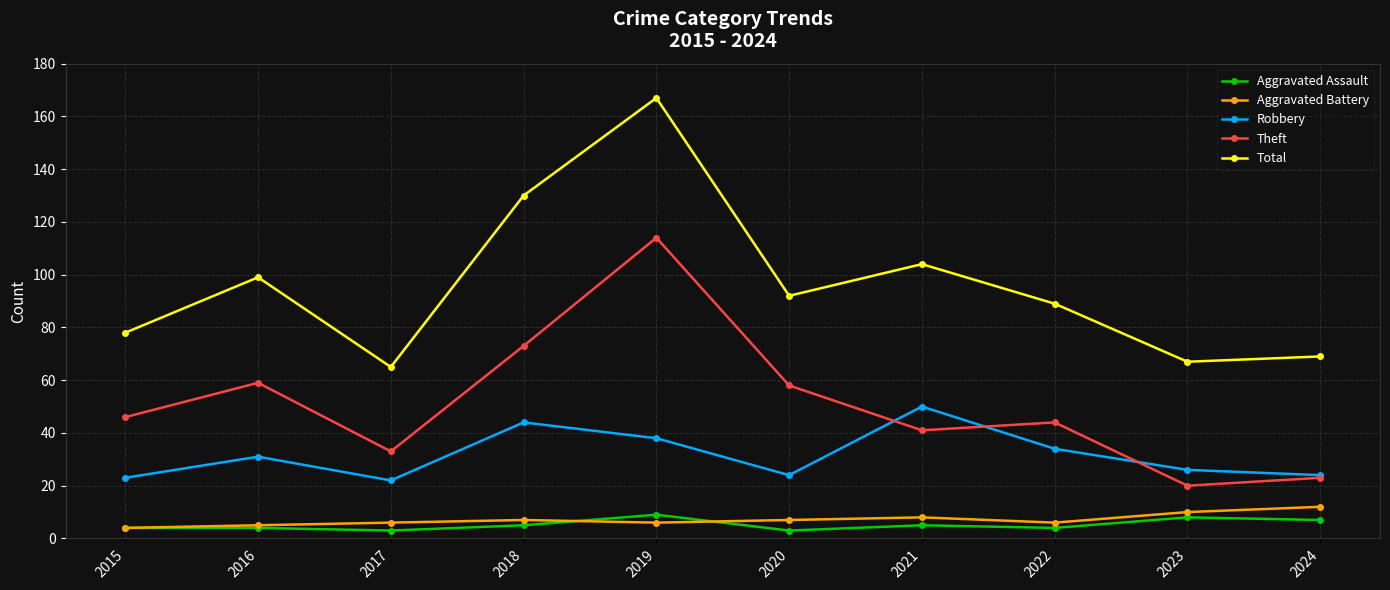

Which series has the largest range (max minus min)?

Total